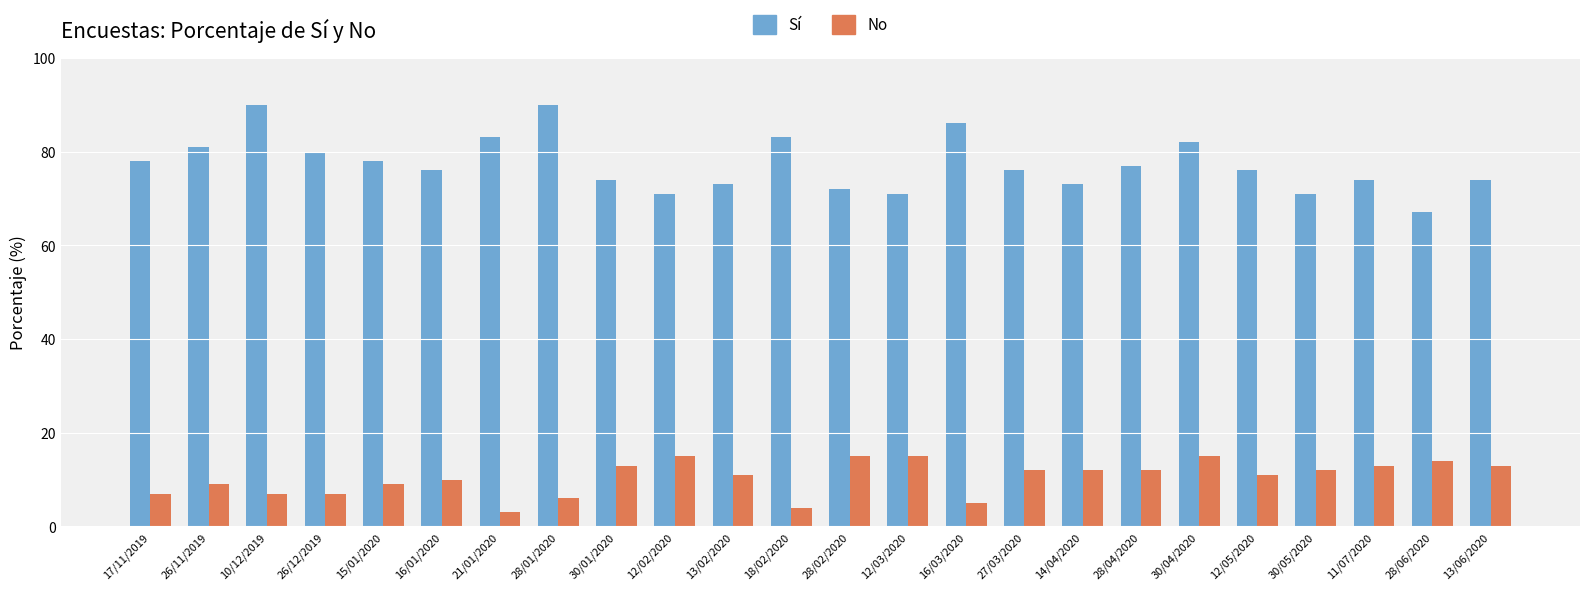

How many bars are there in total?

48